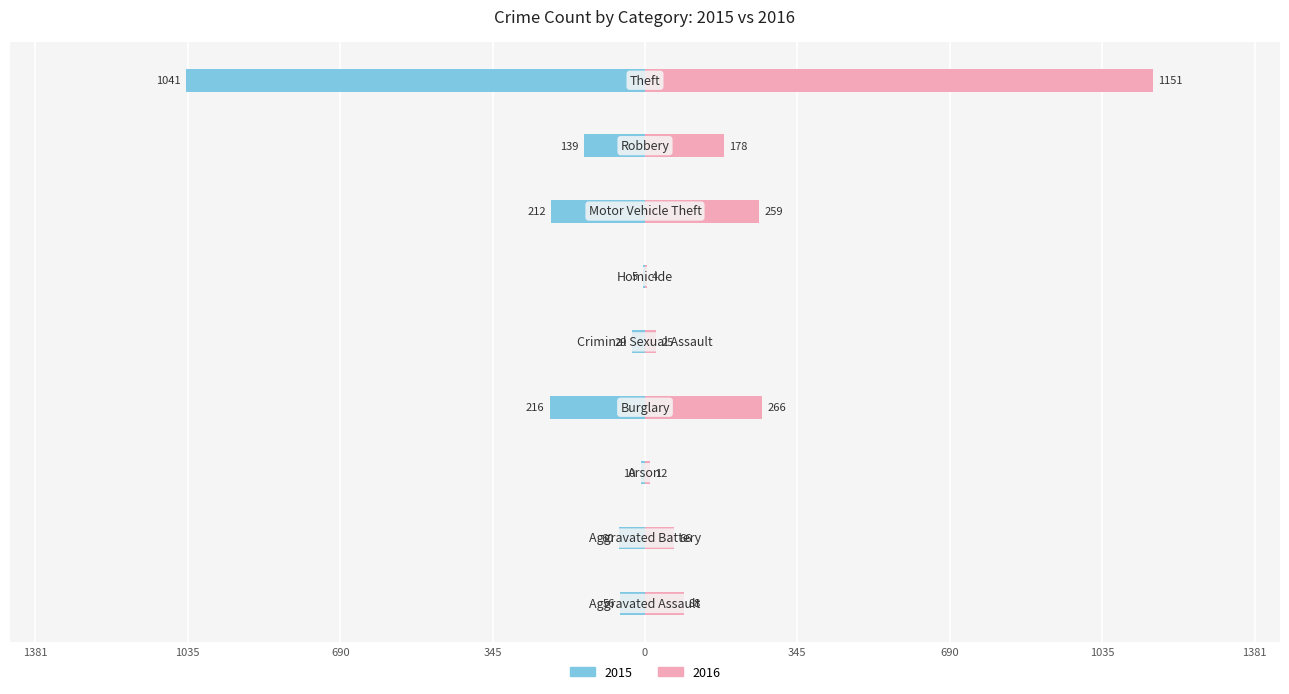

What is the label of the 5th bar from the right?

Criminal Sexual Assault